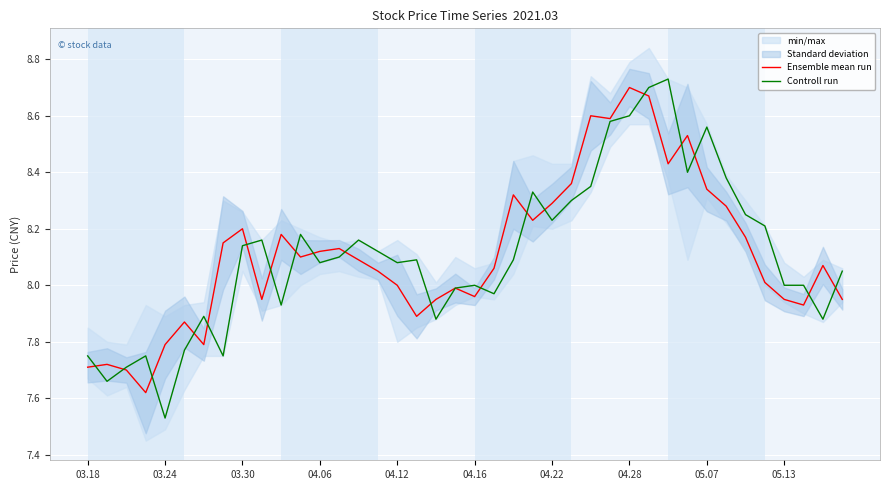

Which series has the widest spread of values?

Controll run